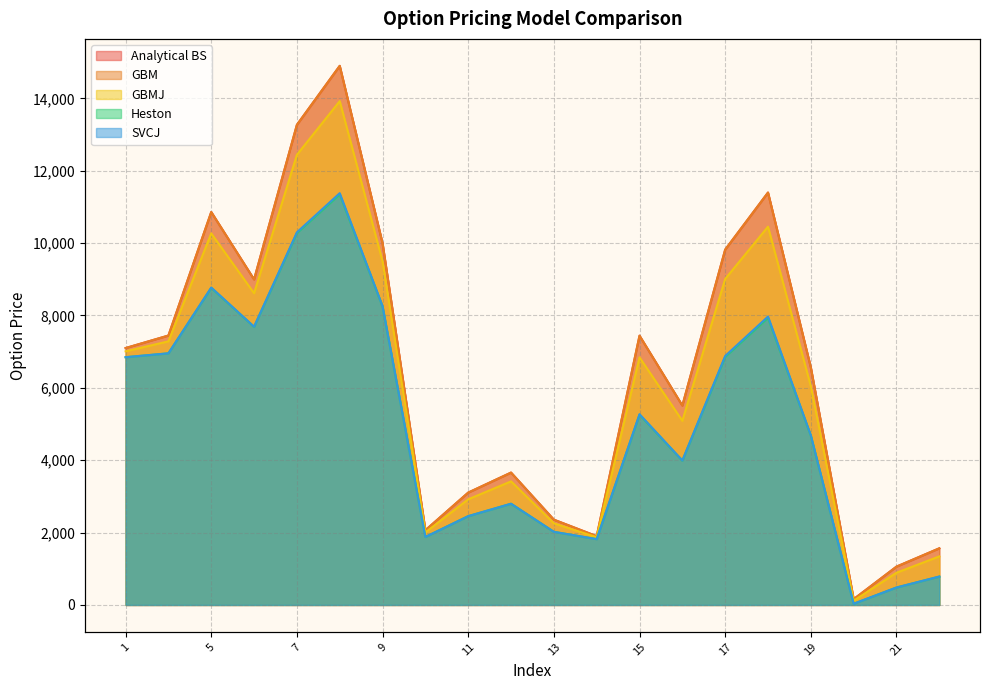

Does the chart have visible grid lines?

Yes